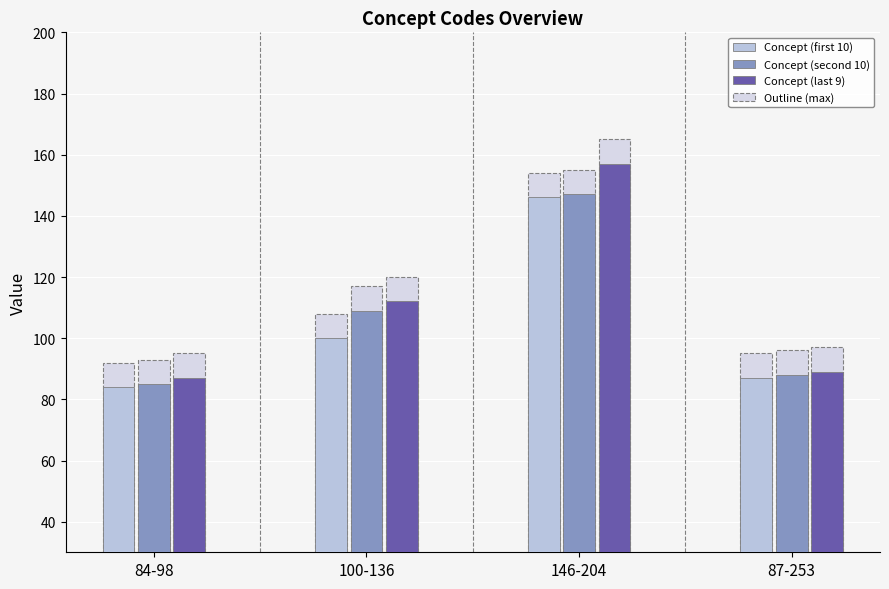

The Concept (second 10) series shows 147 at 146-204. True or false?

True